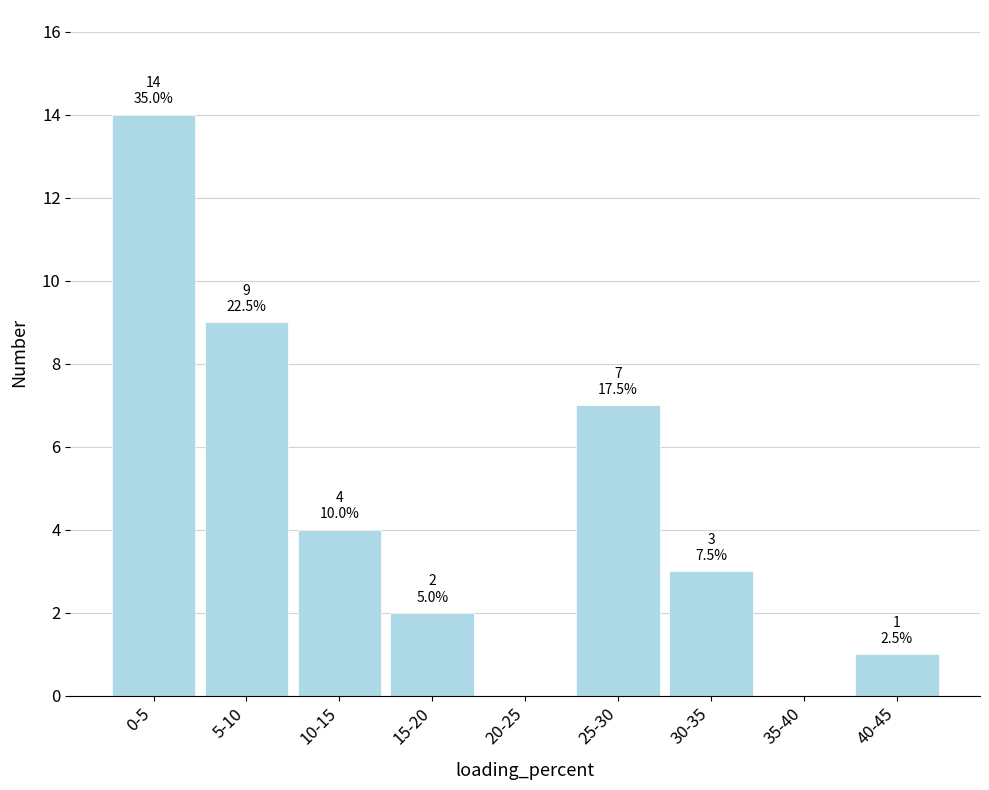

Reading left to right, transcribe all the data shown in this chart.

0-5=14	5-10=9	10-15=4	15-20=2	20-25=0	25-30=7	30-35=3	35-40=0	40-45=1